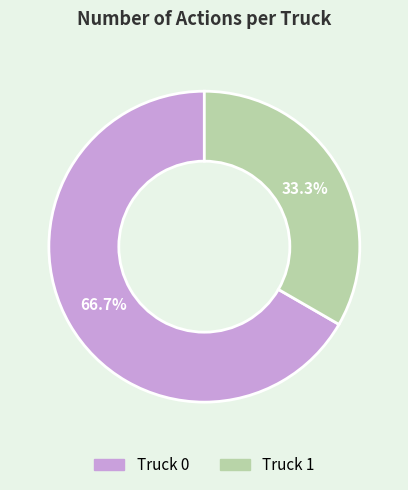

What percentage is the Truck 0 slice, to the nearest percent?

67%